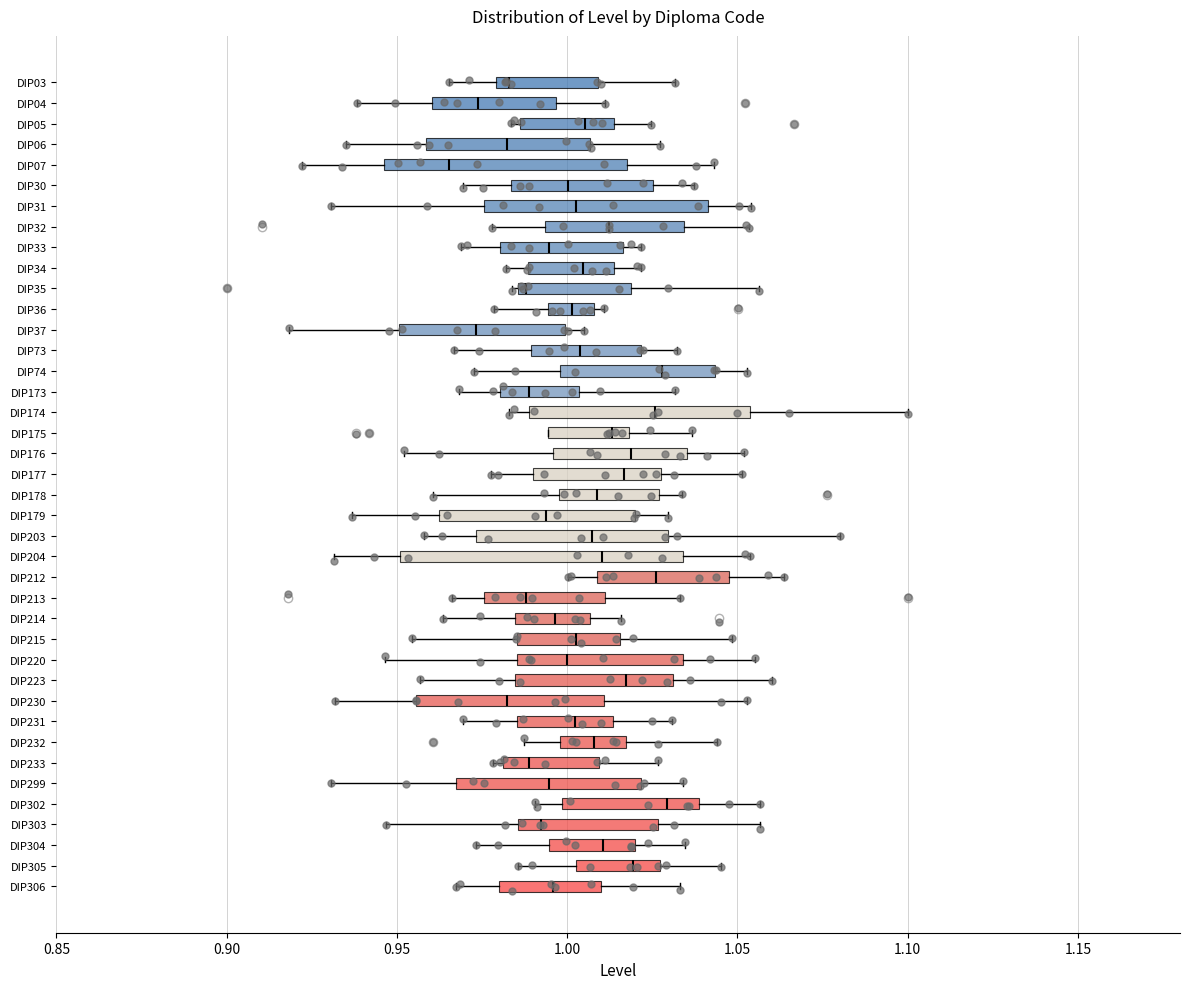

Where does the right whisker of the box for DIP06 end on the x-axis? The values are not printed on the chart, so give them approximately, as read against the axis.

1.025